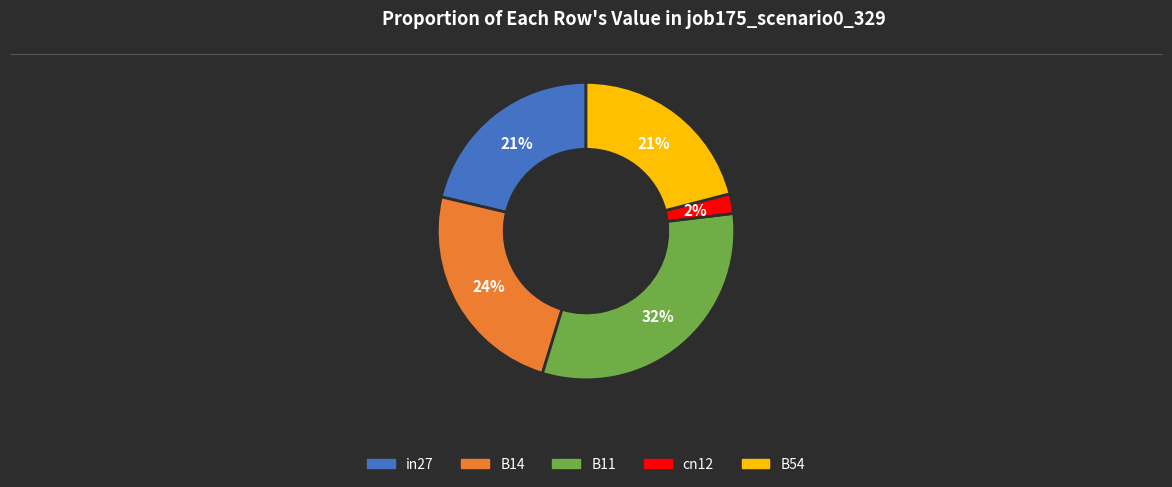

To the nearest percent, what portion does B54 represent?

21%